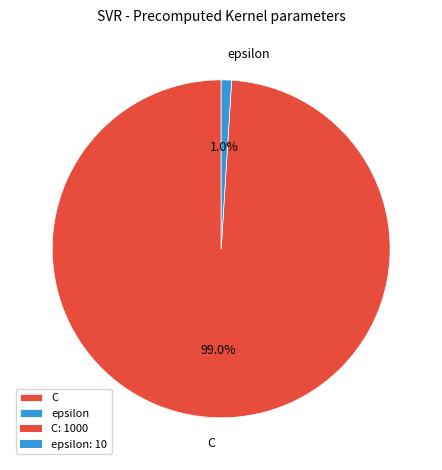

Rank the categories by value from highest to lowest.

C, epsilon